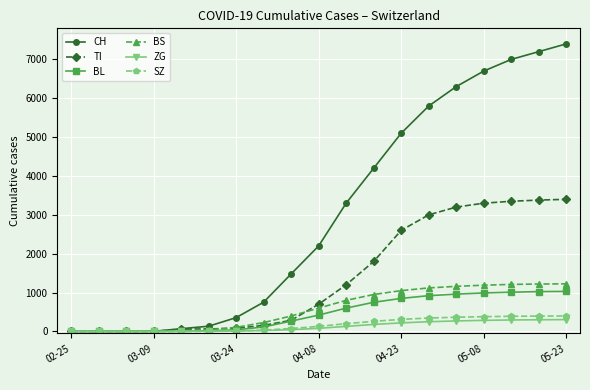

Which series has the largest total across all categories?

CH